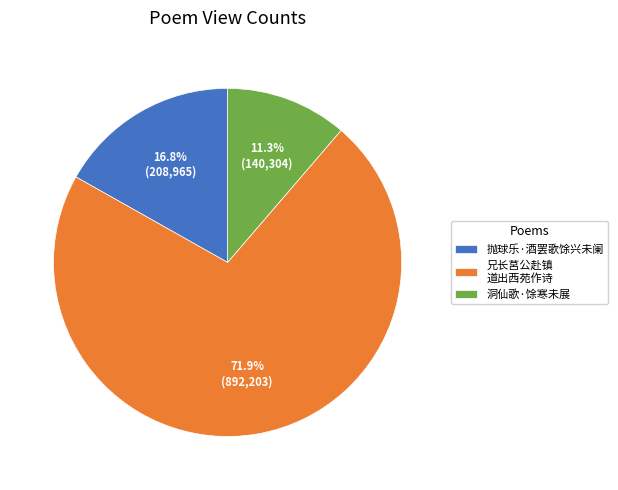

What portion of the pie excludes 兄长莒公赴镇 道出西苑作诗?

28.1%